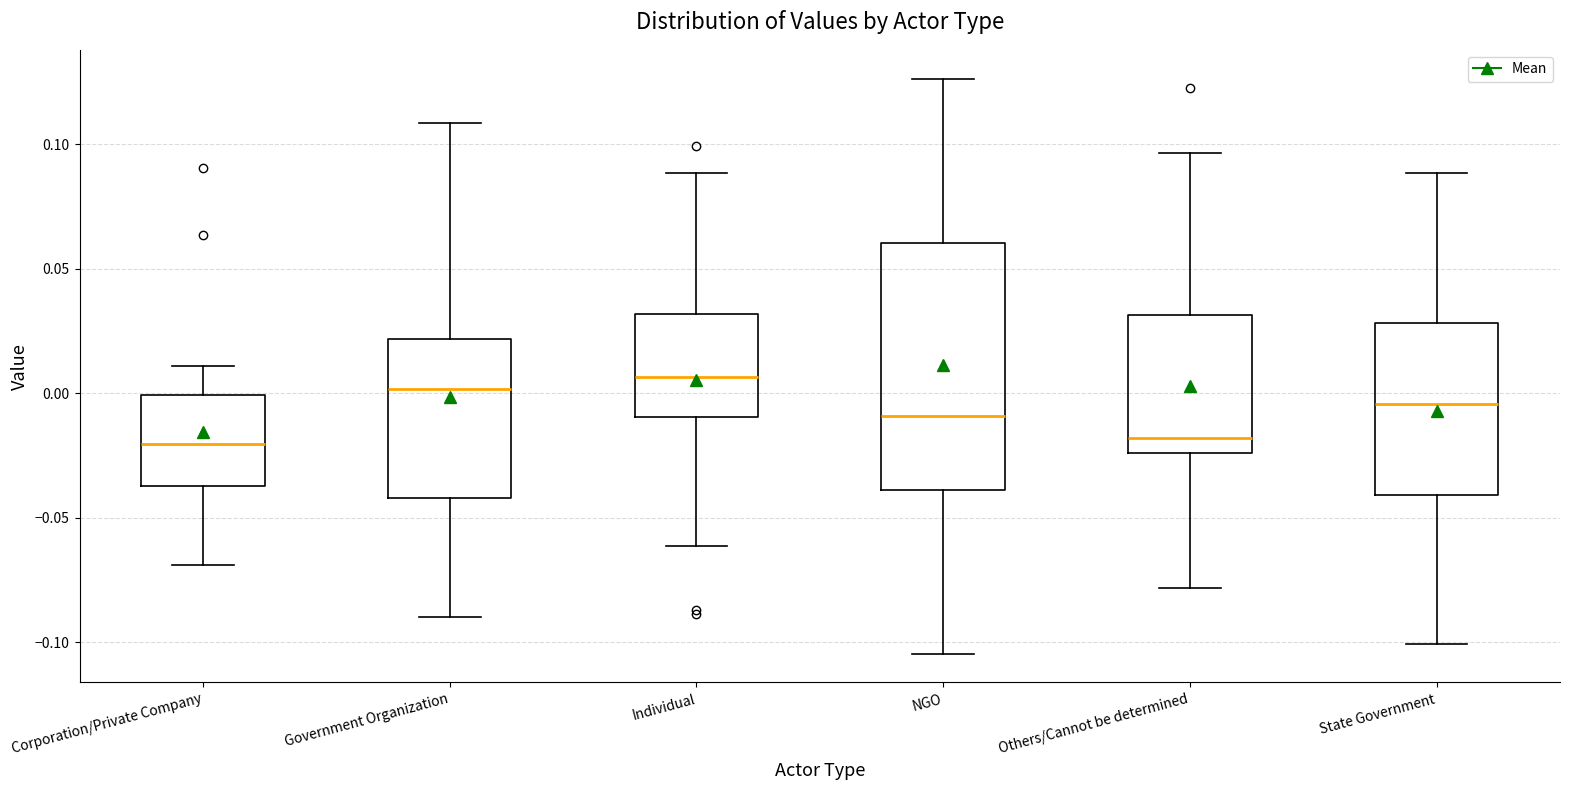

Where does the lower whisker of the box for Individual end on the y-axis? The values are not printed on the chart, so give them approximately, as read against the axis.

-0.060